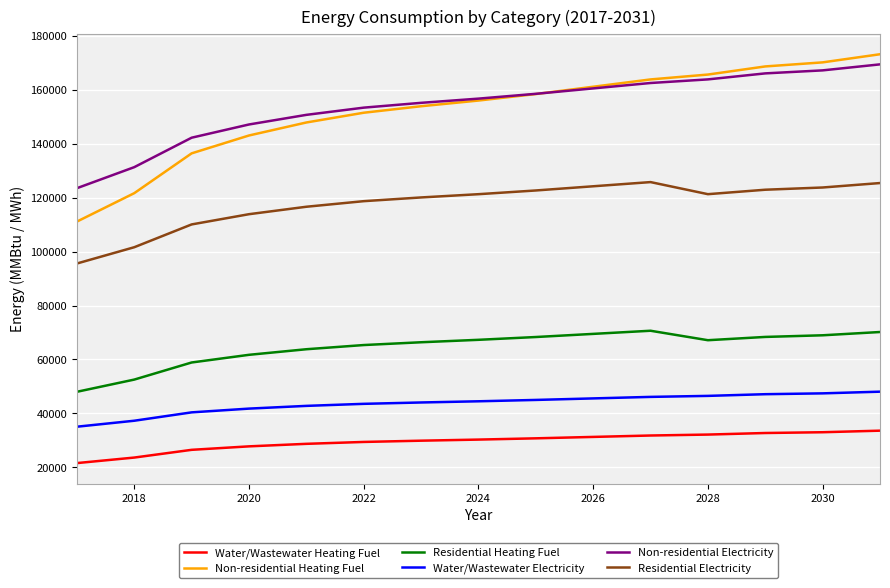

What is the maximum value shown in the chart?

173184.4